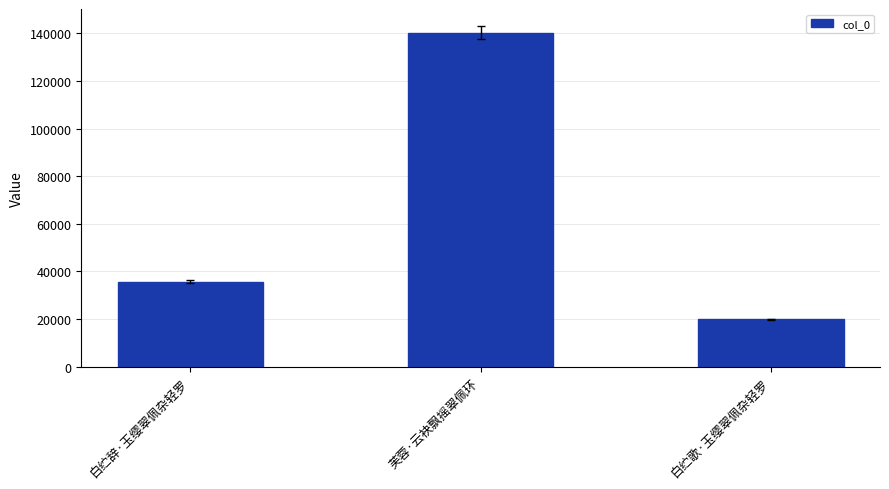

Which category has the lowest value across all series?

白纻歌·玉缨翠佩杂轻罗